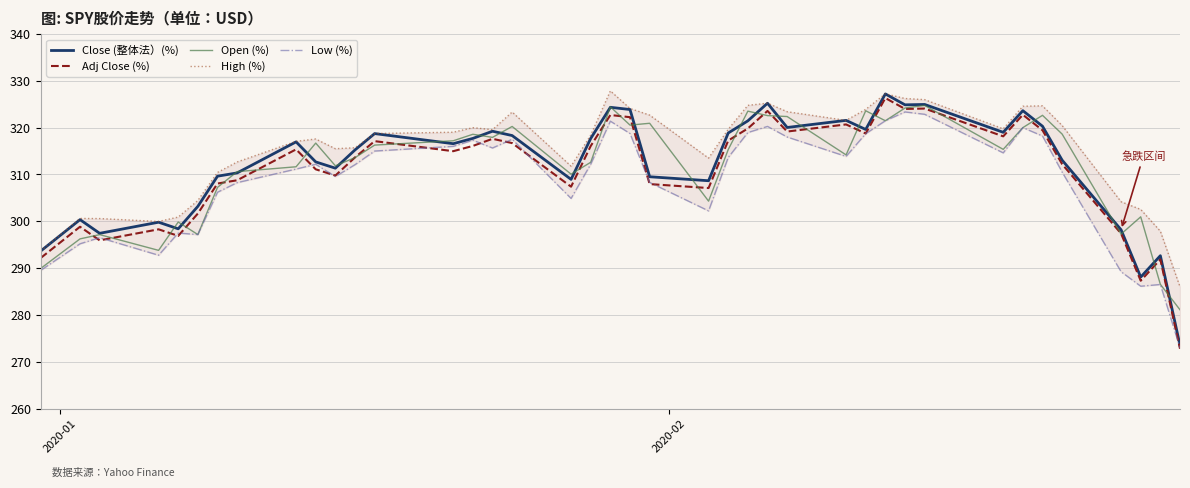

What is the difference between the maximum and minimum values in the Low (%) series?

50.4